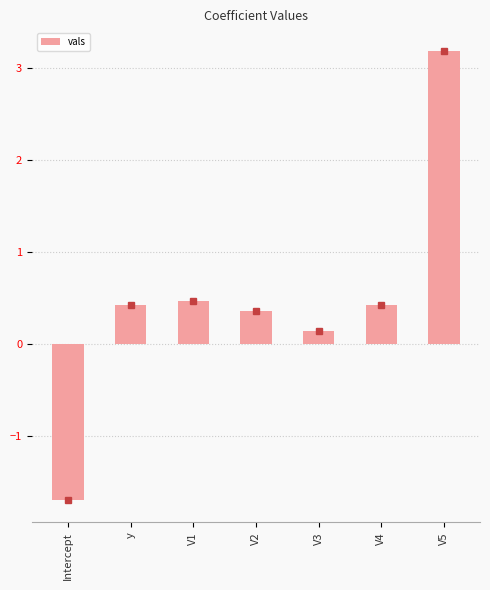

Which category has the highest value across all series?

V5